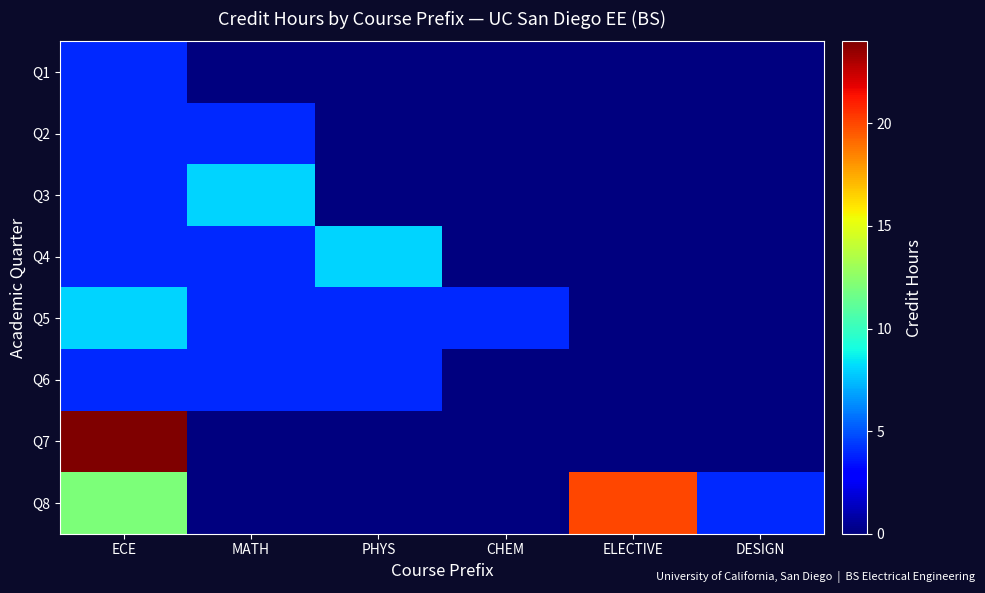

Which series changed the most between MATH and DESIGN?

Q3